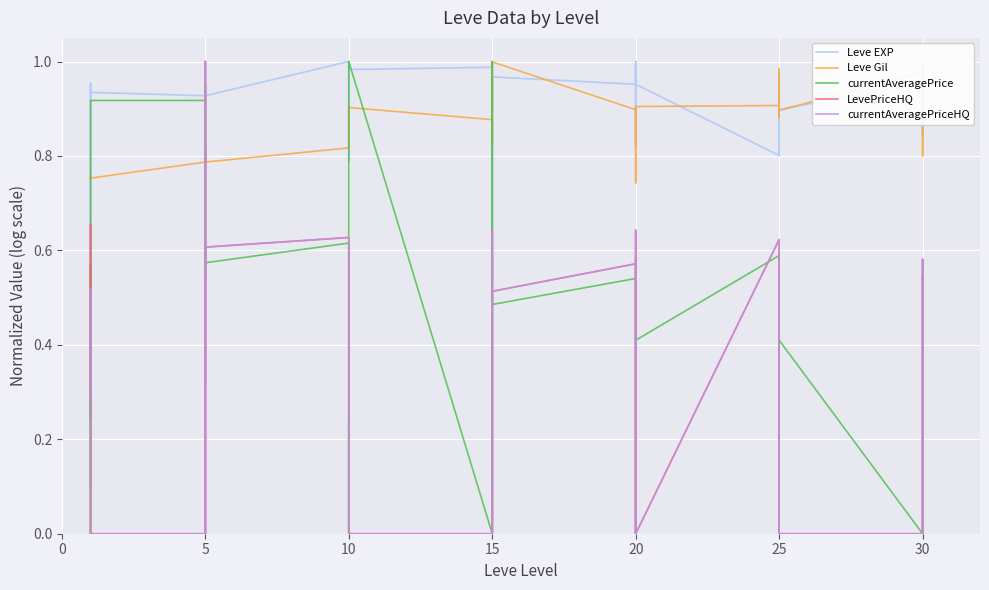

What is the difference between the highest and lowest values at 10?

0.4